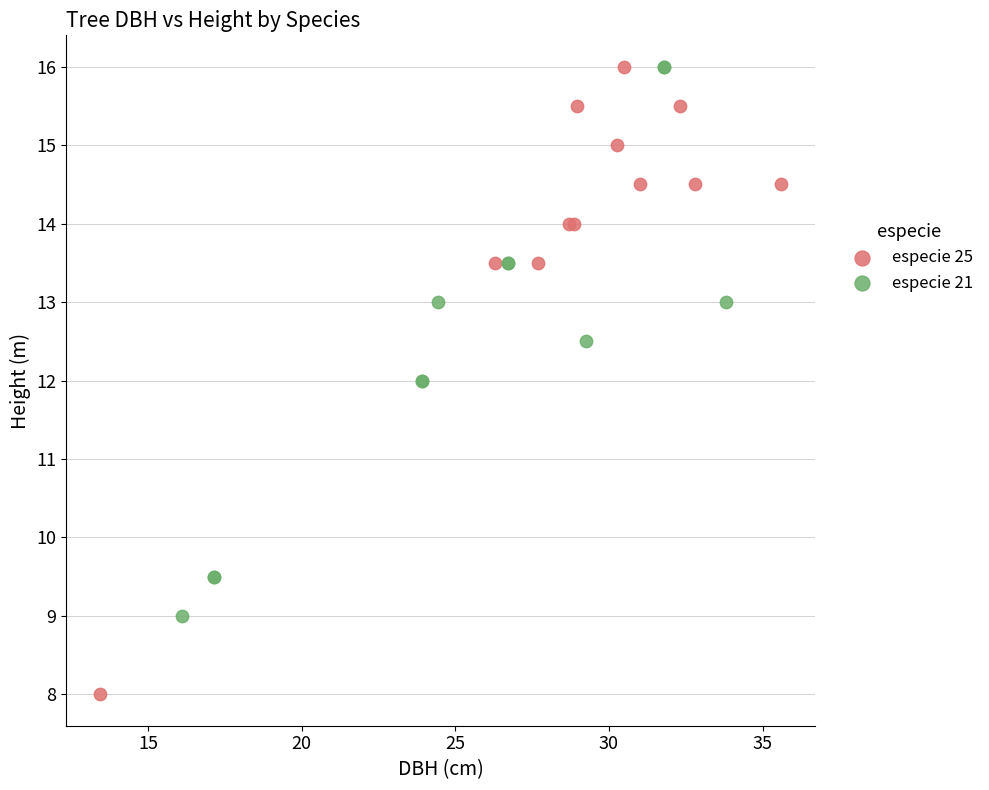

Which series contains the lowest Y value?

especie 25